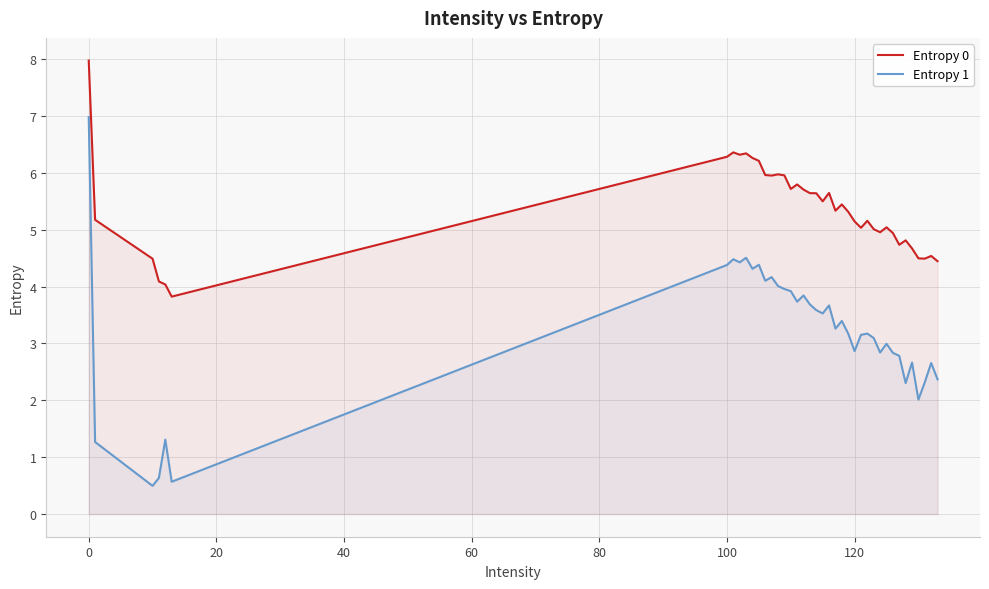

In Entropy 1, how many points are higher than both neighbors (excluding endpoints)?

12